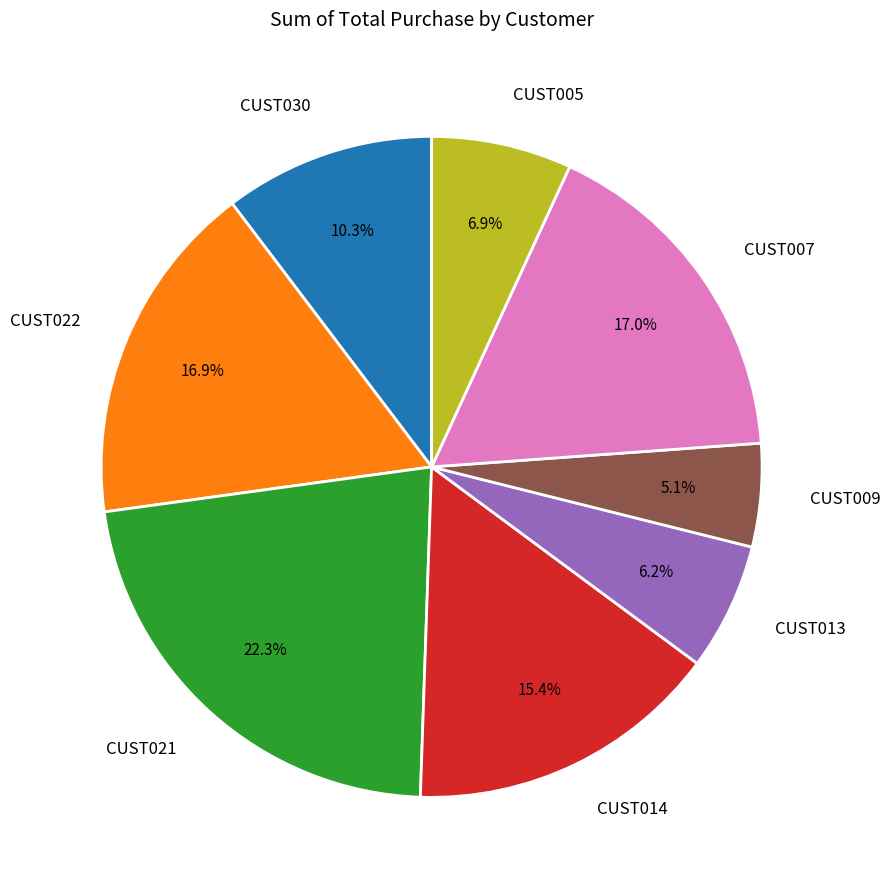

Between CUST022 and CUST005, which is larger?

CUST022